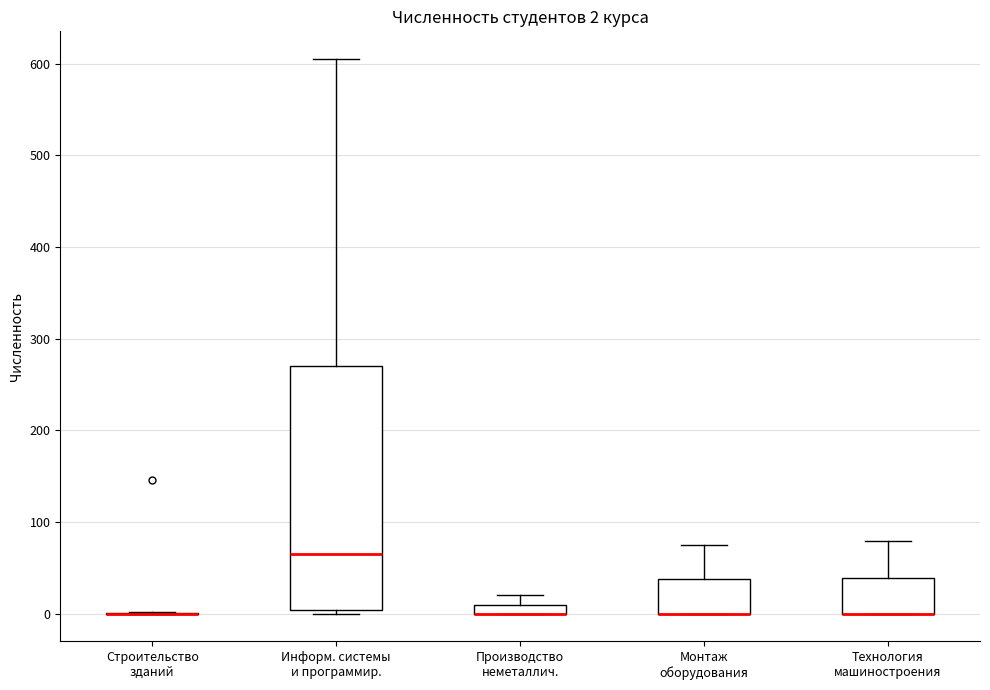

Which box is the tallest, from its lower edge to its upper edge?

Информ. системы и программир.